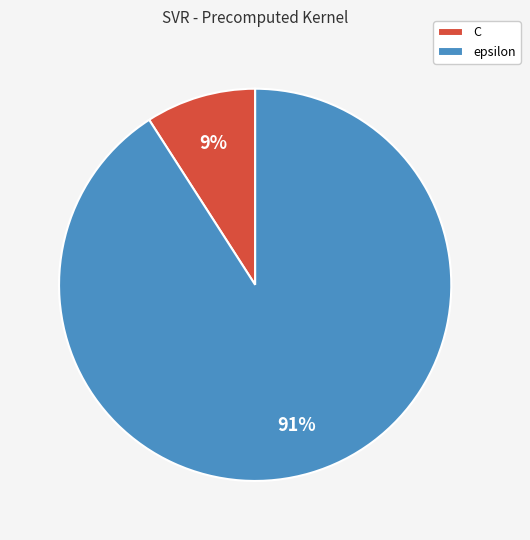

Which slice represents more than half of the pie?

epsilon